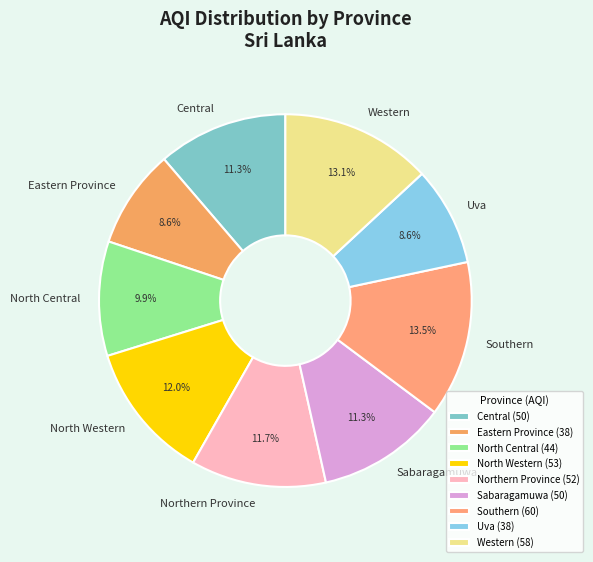

To the nearest percent, what is the difference between the largest and smallest slice percentages?

5%